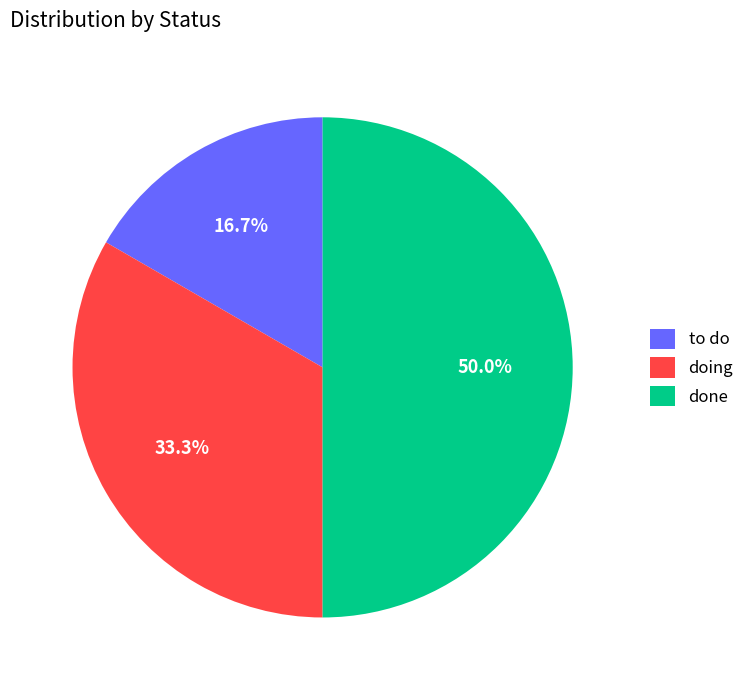

Is it true that to do is 17% of the pie?

True